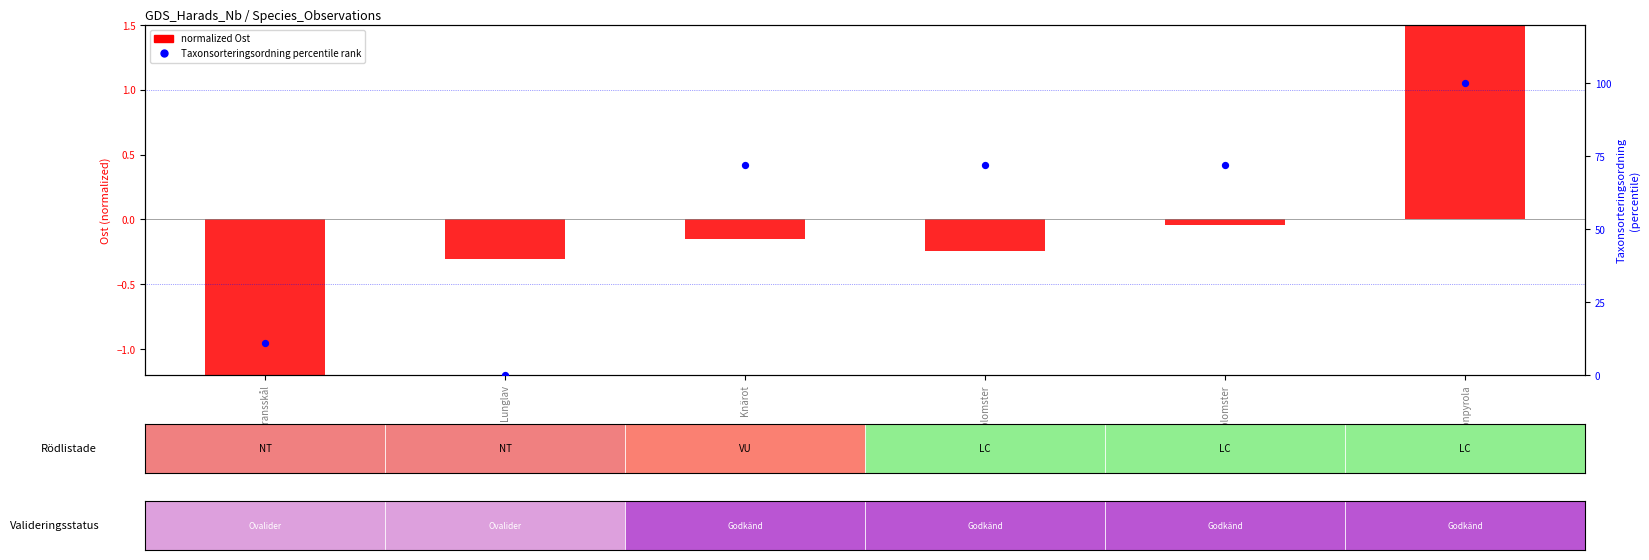

How many positive values does the normalized Ost series have?

1